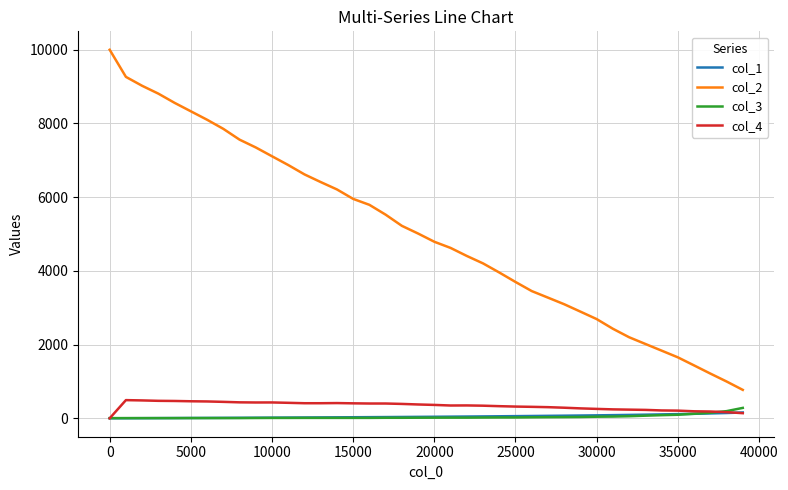

True or false: col_2 and col_4 cross at least once.

False